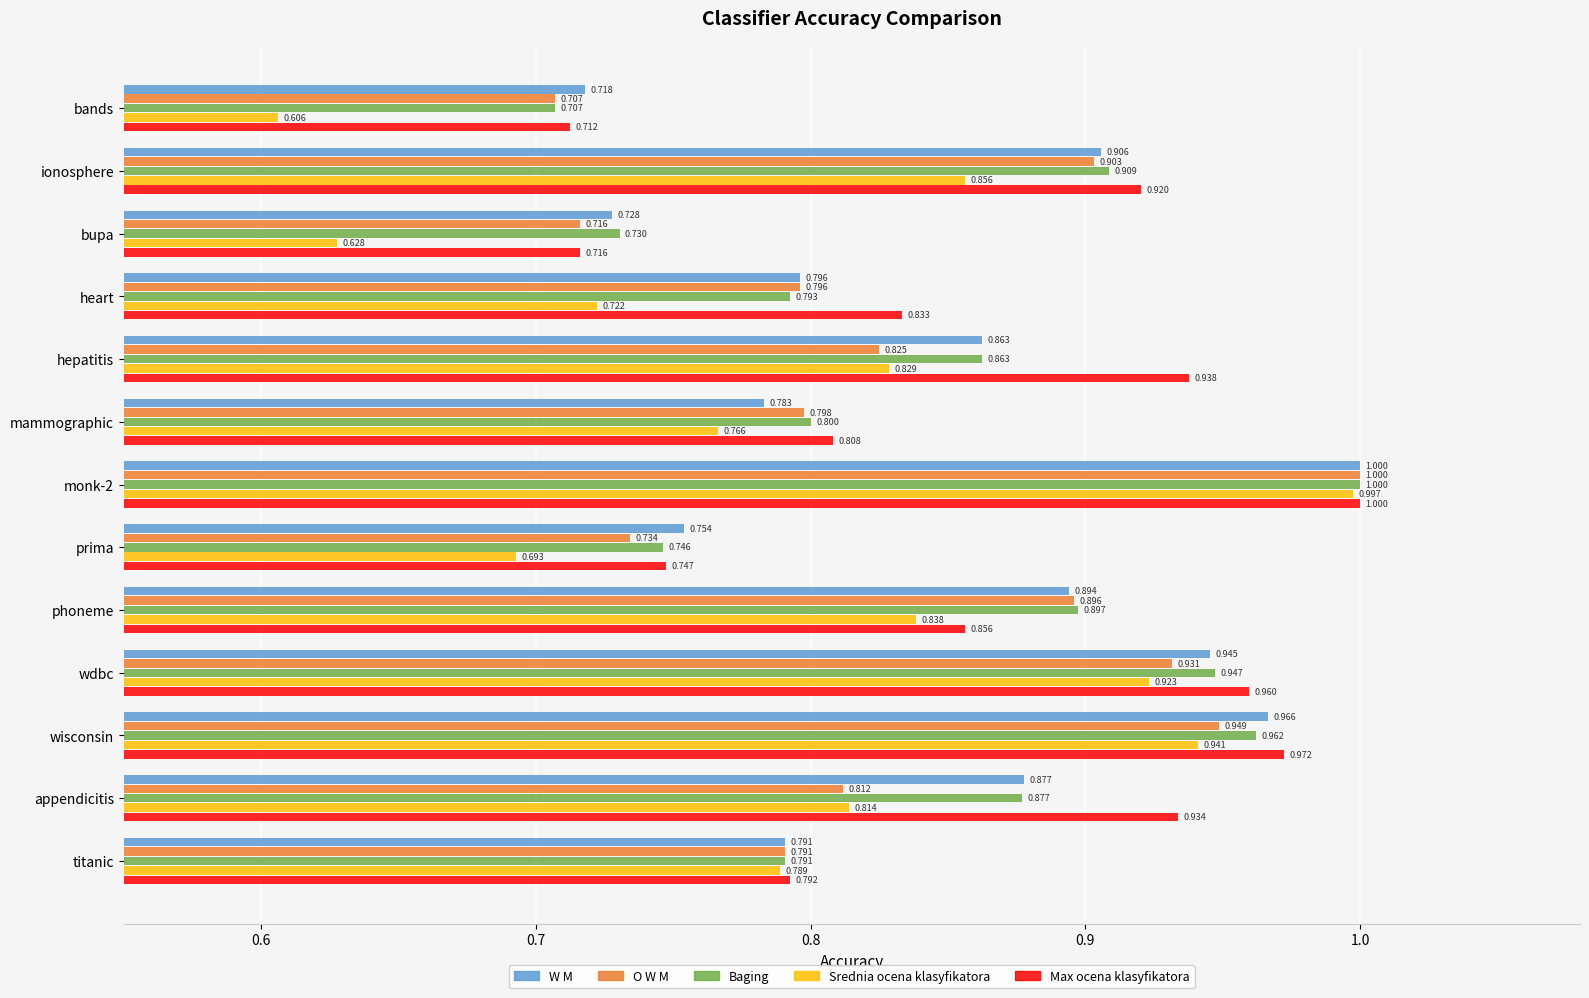

Which label corresponds to the smallest value in the chart?

bands